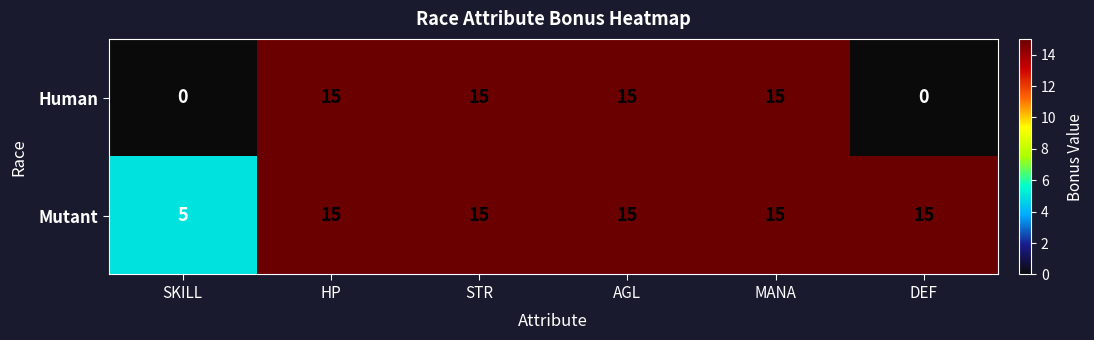

The Mutant series shows 7 at DEF. True or false?

False